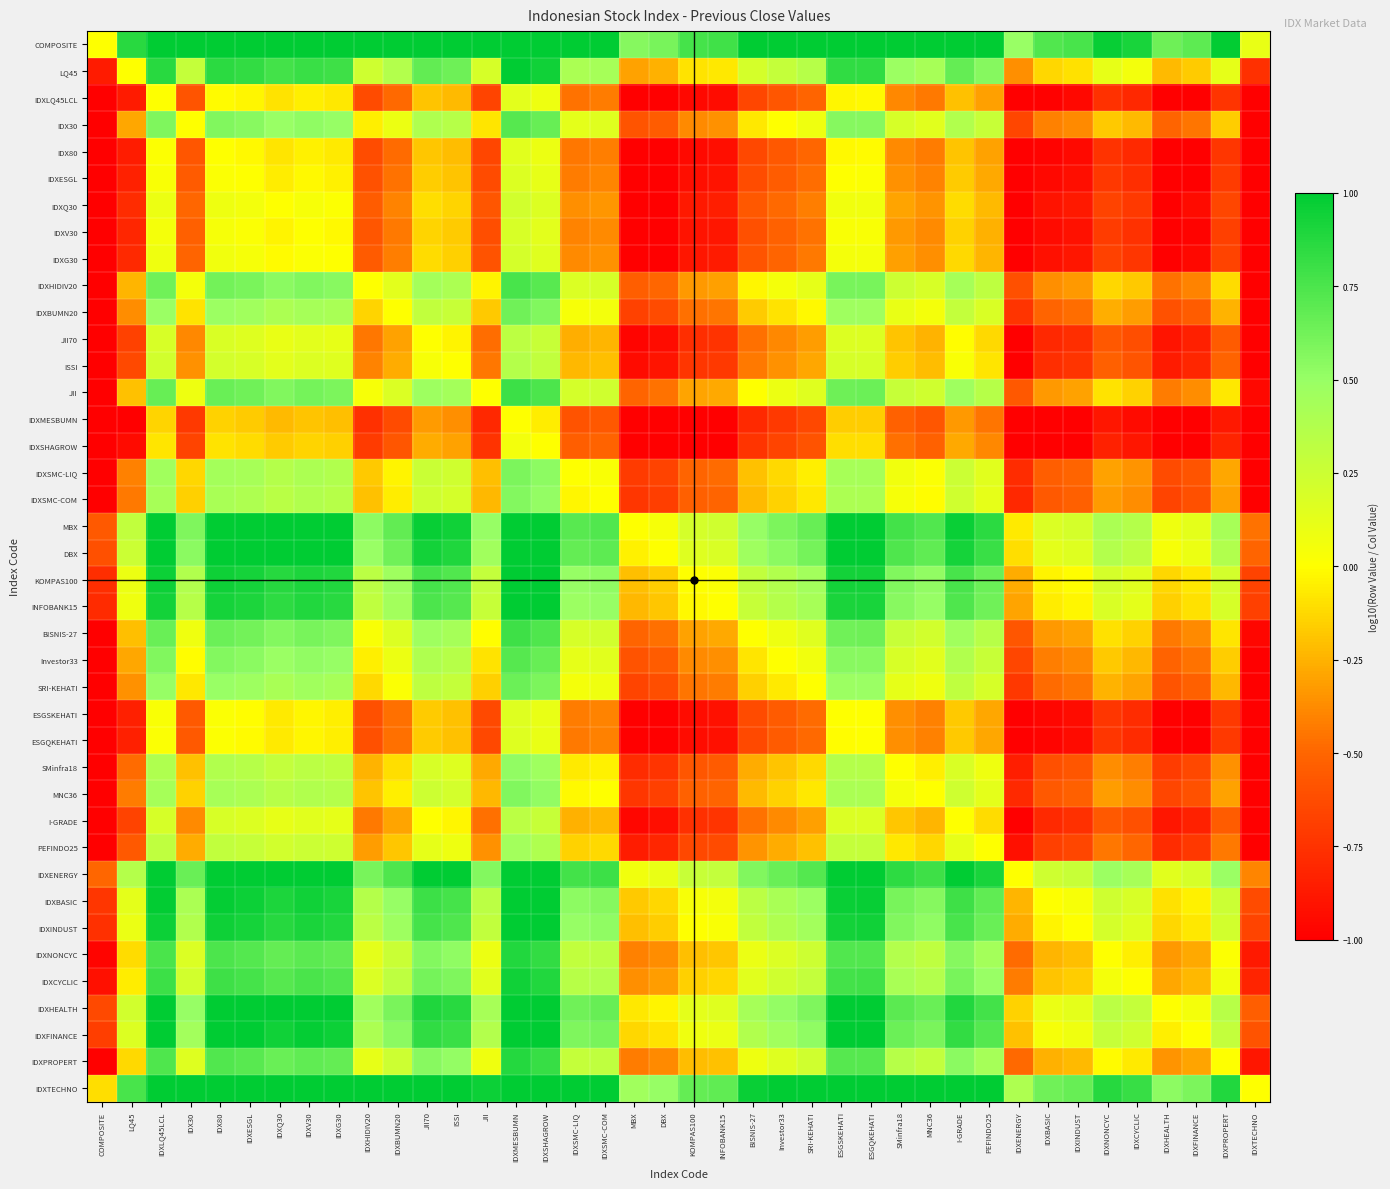

Which has a higher value, IDXNONCYC or IDX30?

IDX30